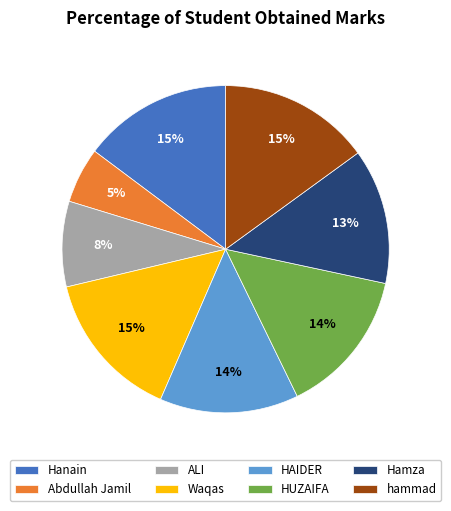

Between HUZAIFA and ALI, which is larger?

HUZAIFA